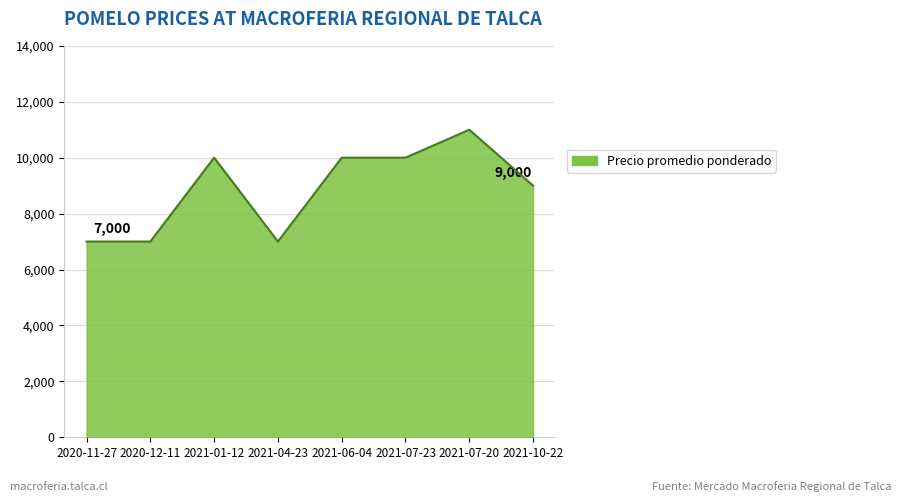

Is it true that the value at 2021-07-20 is 7260?

False